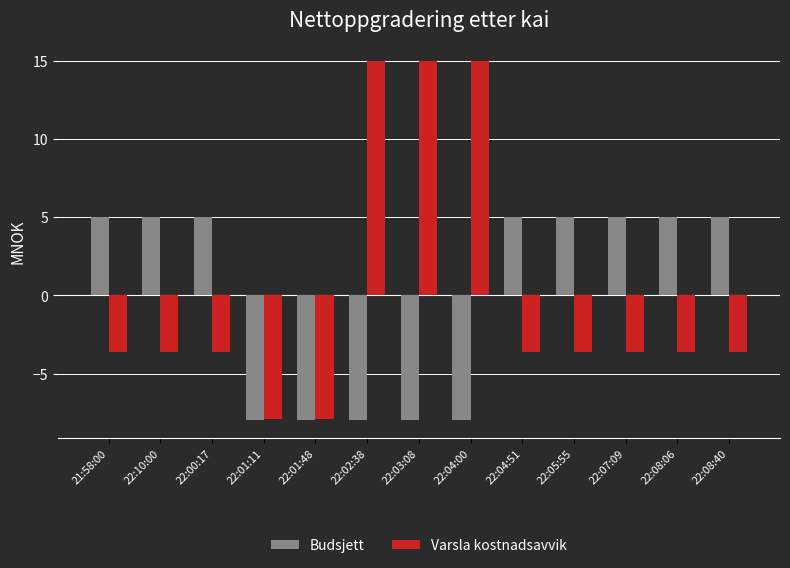

What is the minimum value for Budsjett?

-8.0